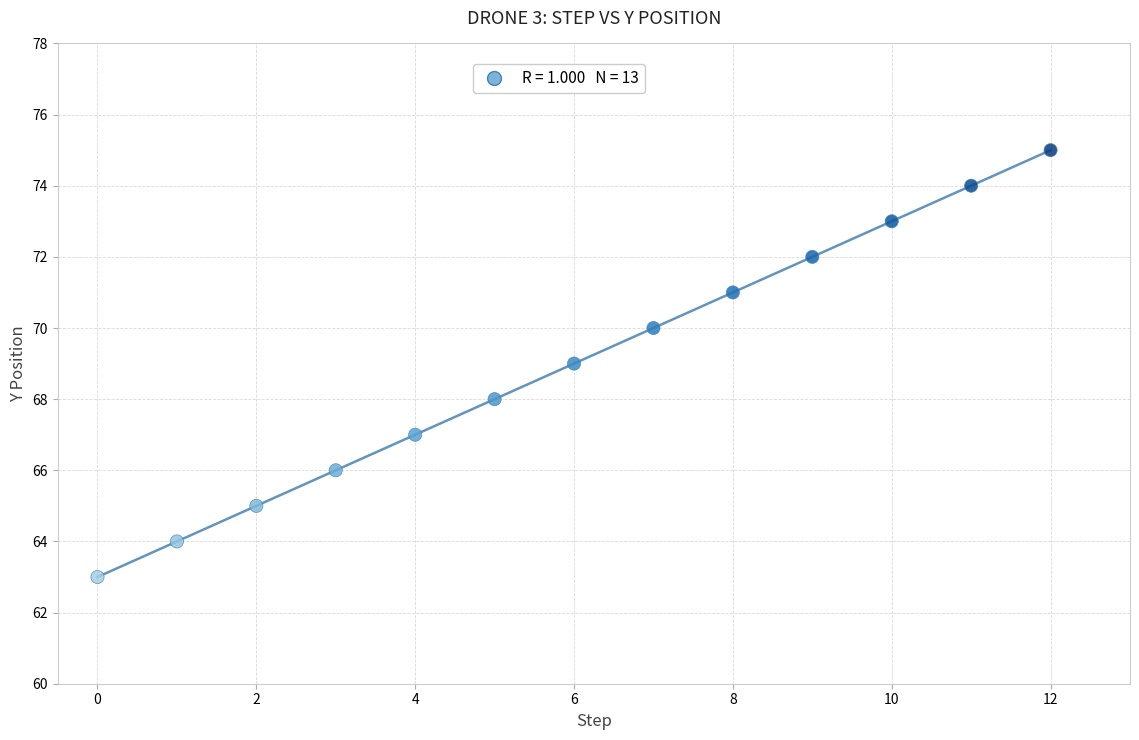

What is the range of Y values (max minus min)?

12